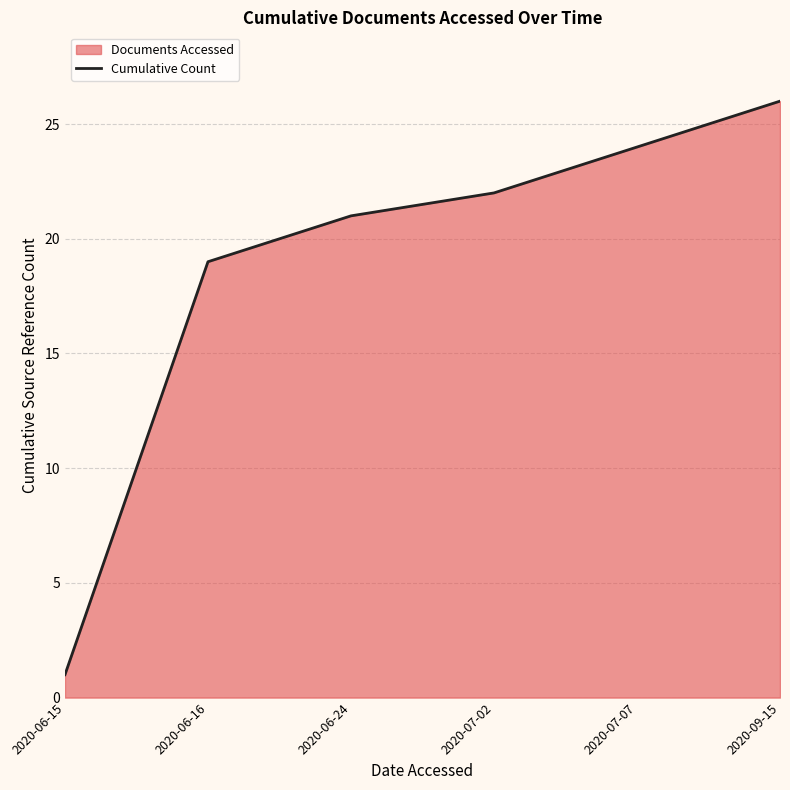

Which label corresponds to the largest value in the chart?

2020-09-15